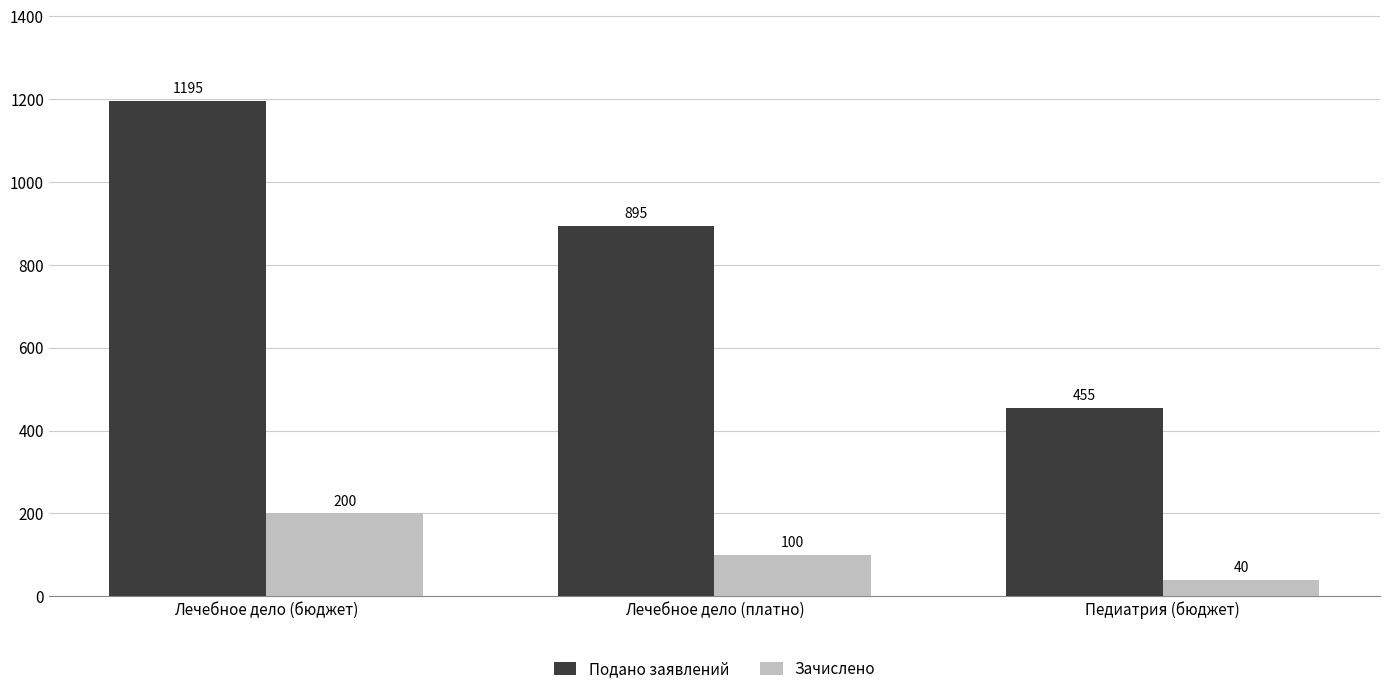

At how many categories does at least one series exceed 593?

2